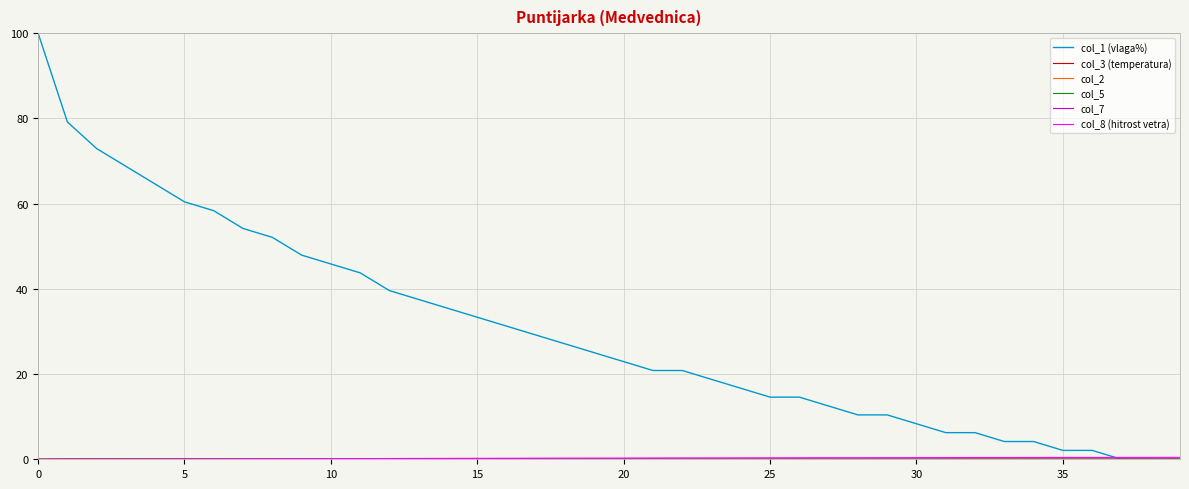

What is the maximum value shown in the chart?

100.0